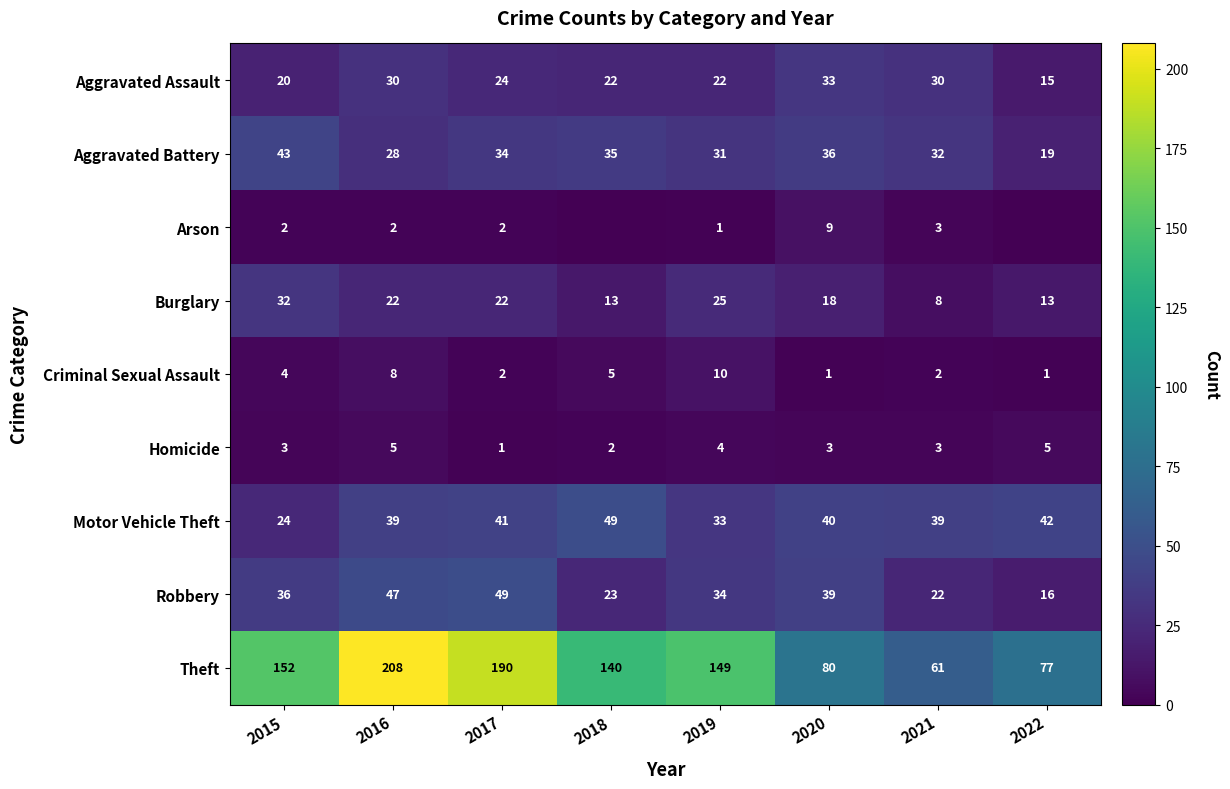

The value of Theft at 2017 is 190. True or false?

True